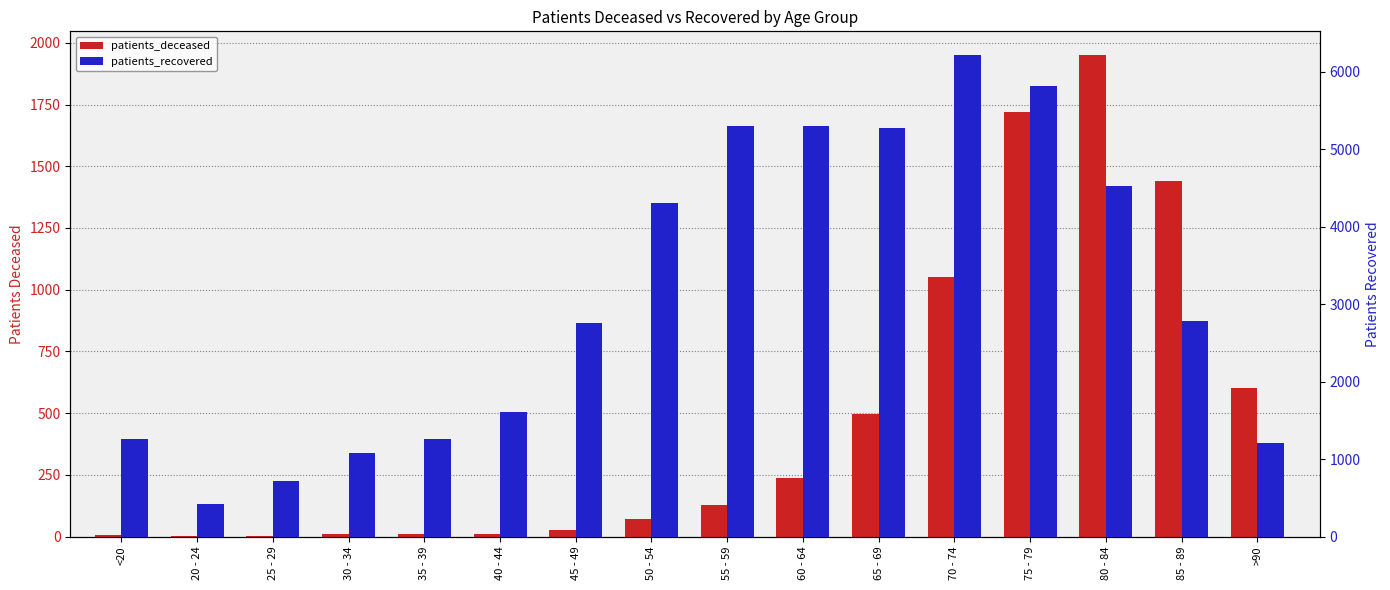

Is the value of patients_recovered at >90 greater than the value of patients_deceased at <20?

Yes